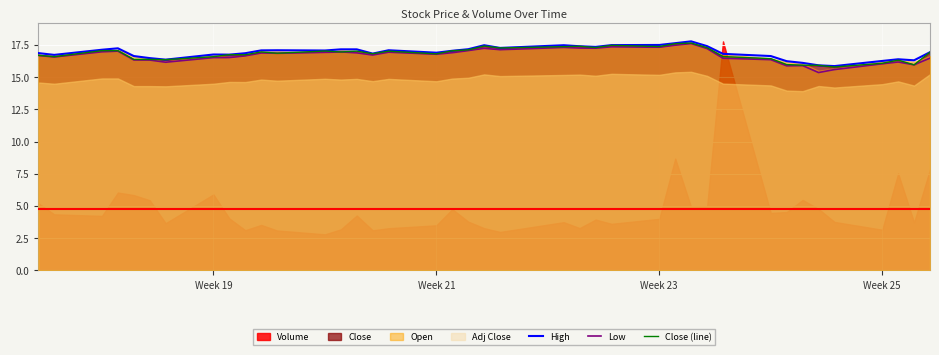

True or false: Close (line) has a value of 17.4 at Week 23.

True